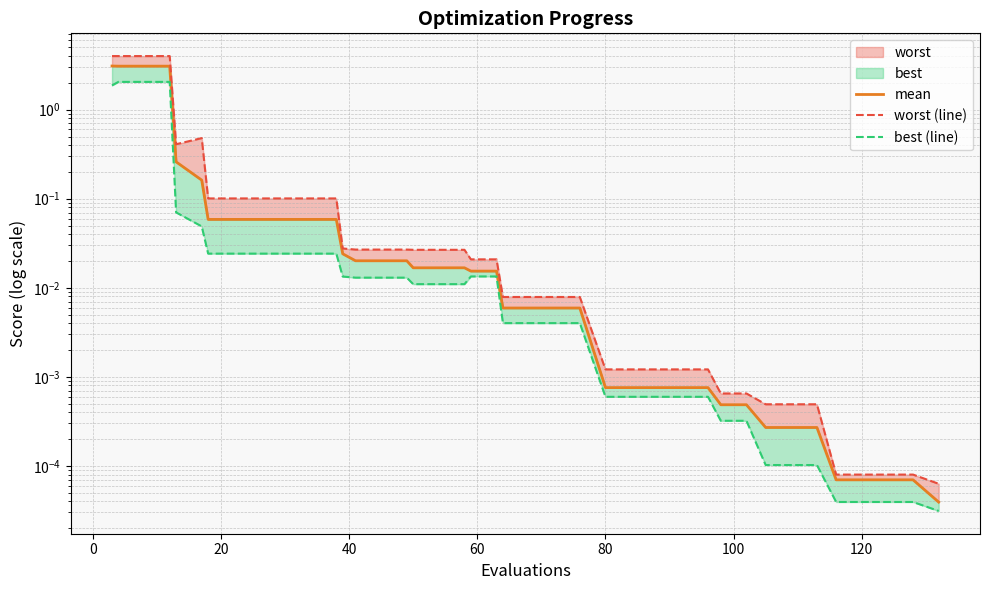

The best (line) series shows 0.0 at 12. True or false?

False